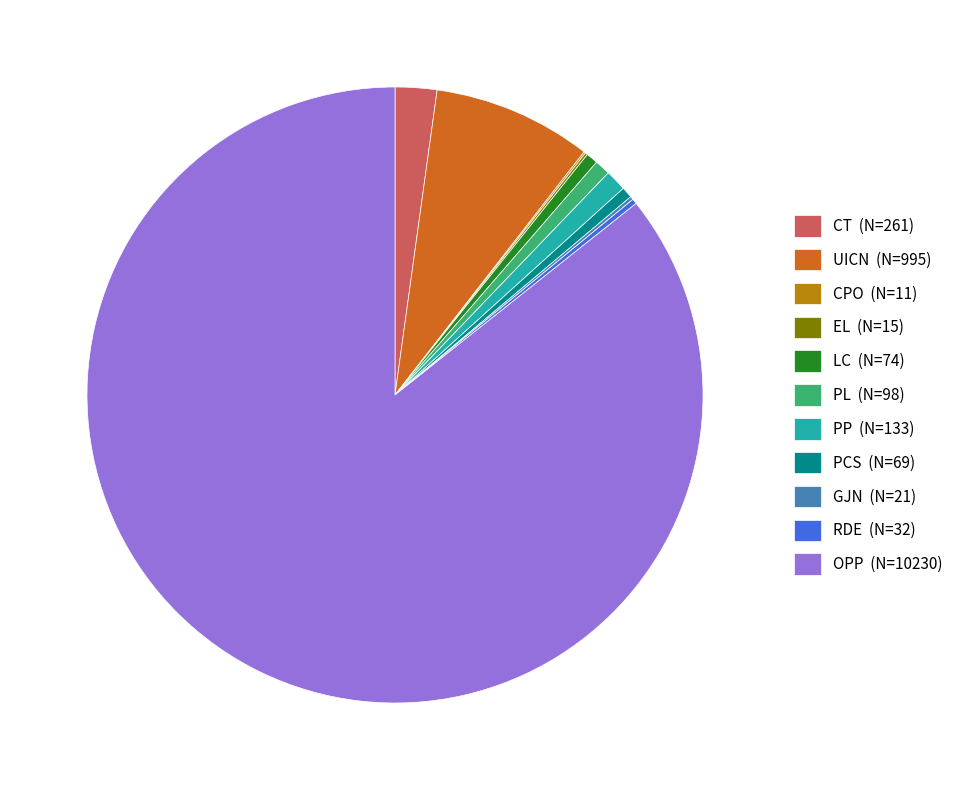

What is the majority slice?

OPP